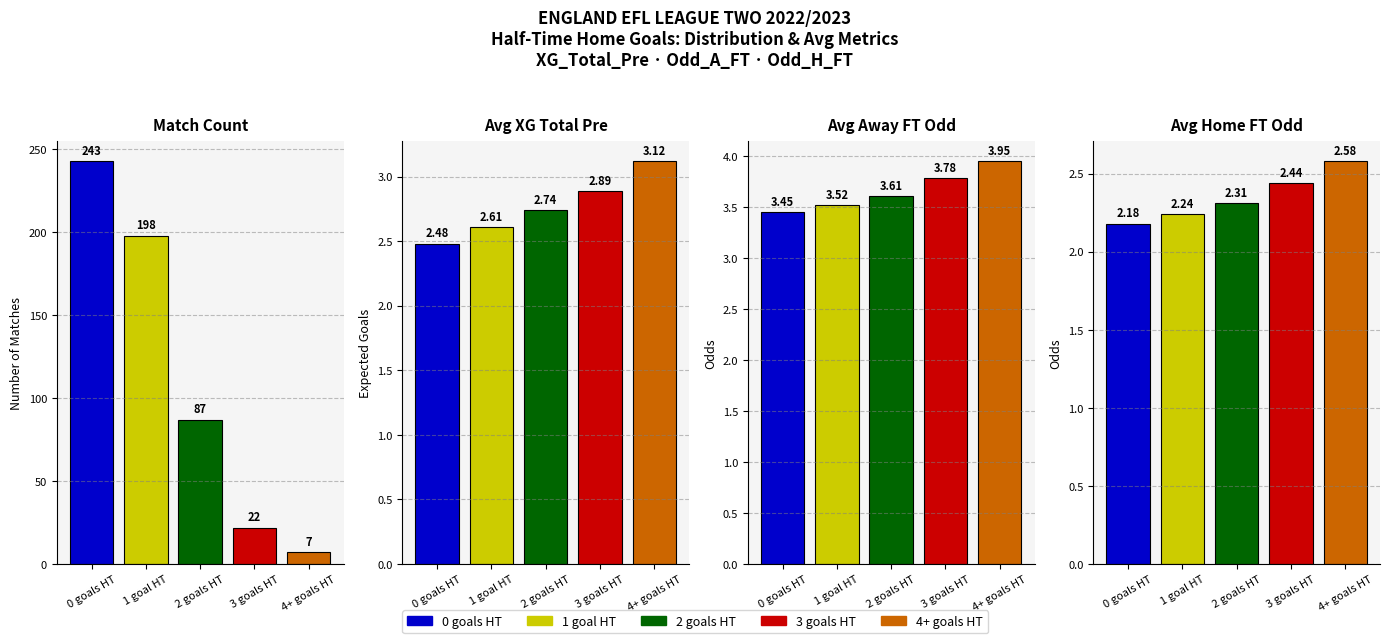

What is the sum of all 2 goals HT values?

95.7